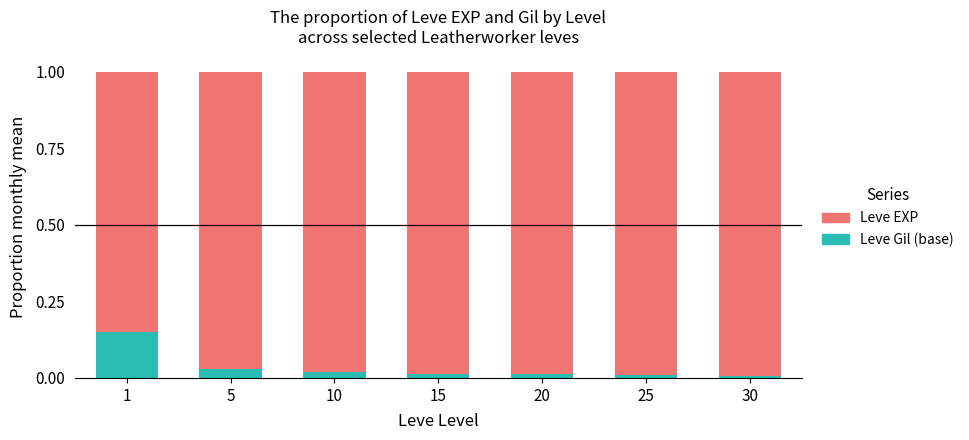

True or false: Leve Gil (base) has a value of 0.0 at 20.

True